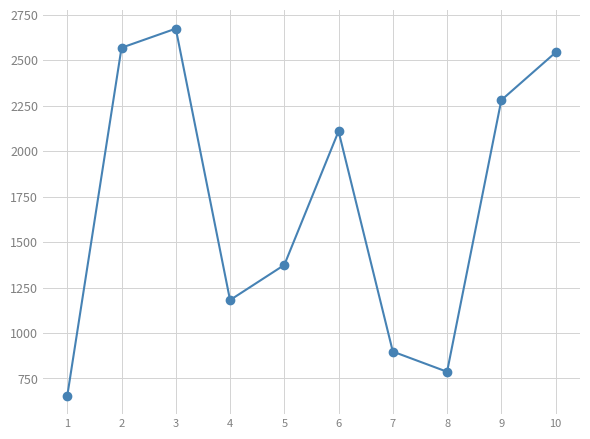

Reading left to right, extract all data points from this chart.

1=655	2=2568	3=2673	4=1181	5=1374	6=2109	7=898	8=787	9=2280	10=2542